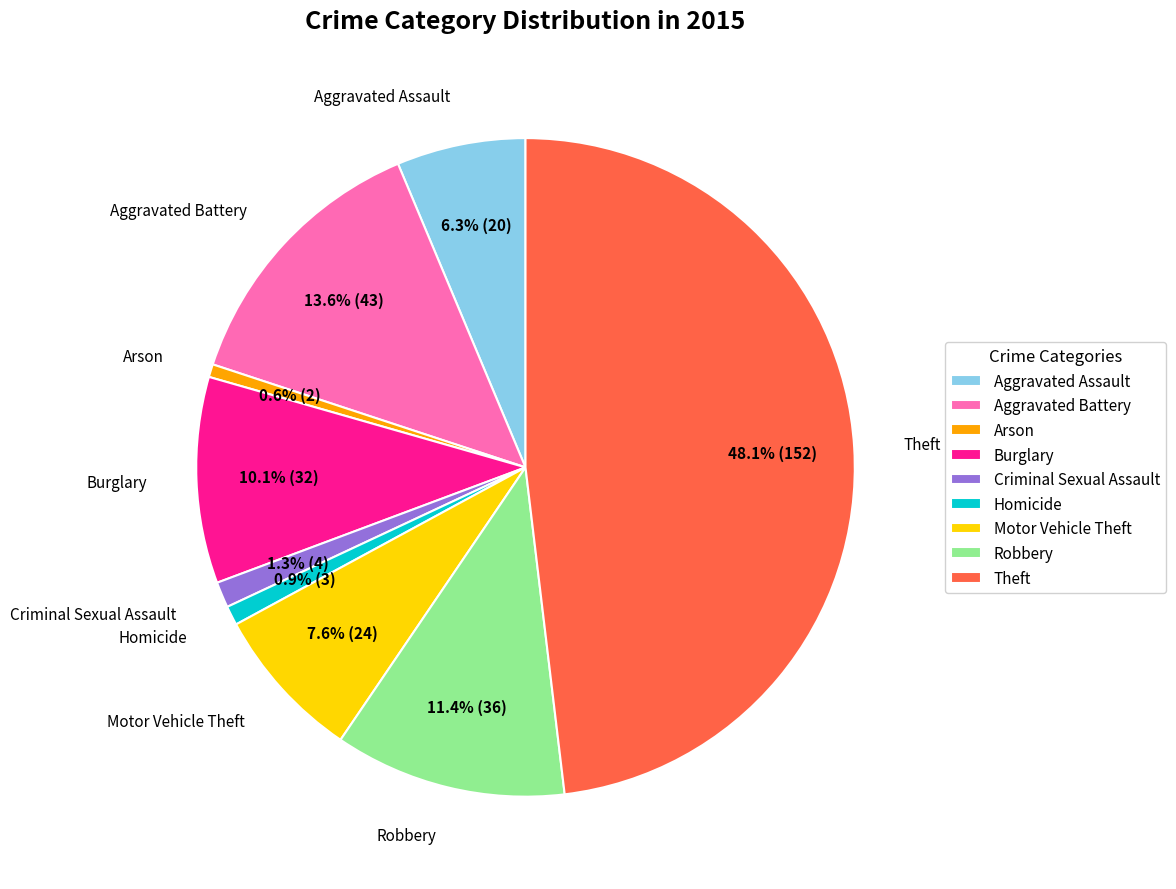

Count the number of slices in the pie.

9